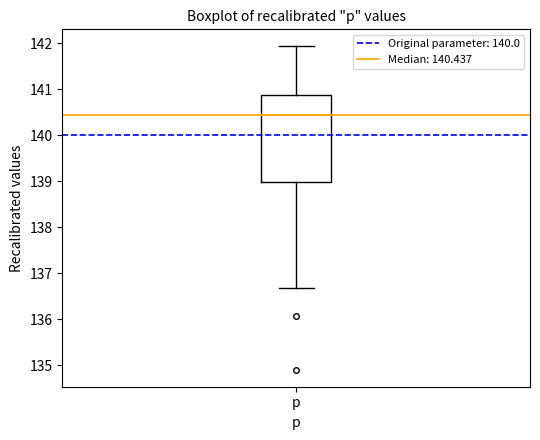

Where does the median line of the box for p sit on the y-axis? The values are not printed on the chart, so give them approximately, as read against the axis.

140.4